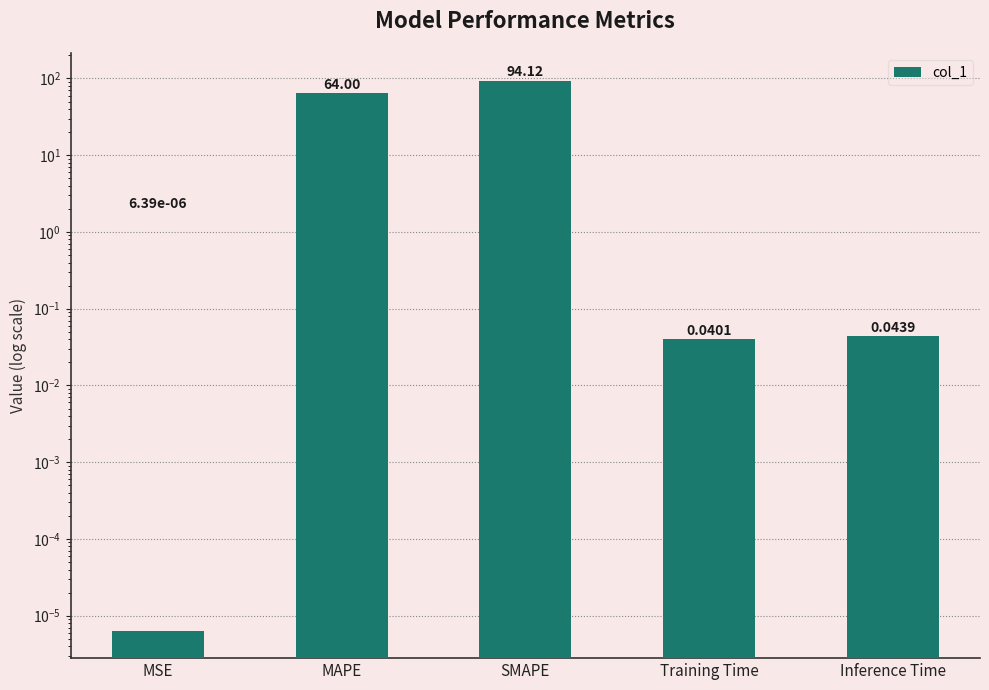

Reading left to right, transcribe all the data shown in this chart.

0.0	64.0	94.1	0.0	0.0